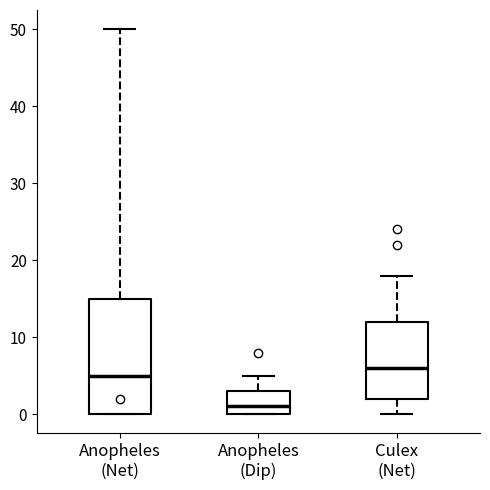

Reading left to right, transcribe this box plot: for each box, give where its median line is, the range the box spans, and where its two whiskers end, as read against the y-axis. The values are not printed on the chart, so give them approximately, as read against the axis.

Anopheles (Net): median 5, box 0 to 15, whiskers 0 to 50
Anopheles (Dip): median 1, box 0 to 3, whiskers 0 to 5
Culex (Net): median 6, box 2 to 12, whiskers 0 to 18